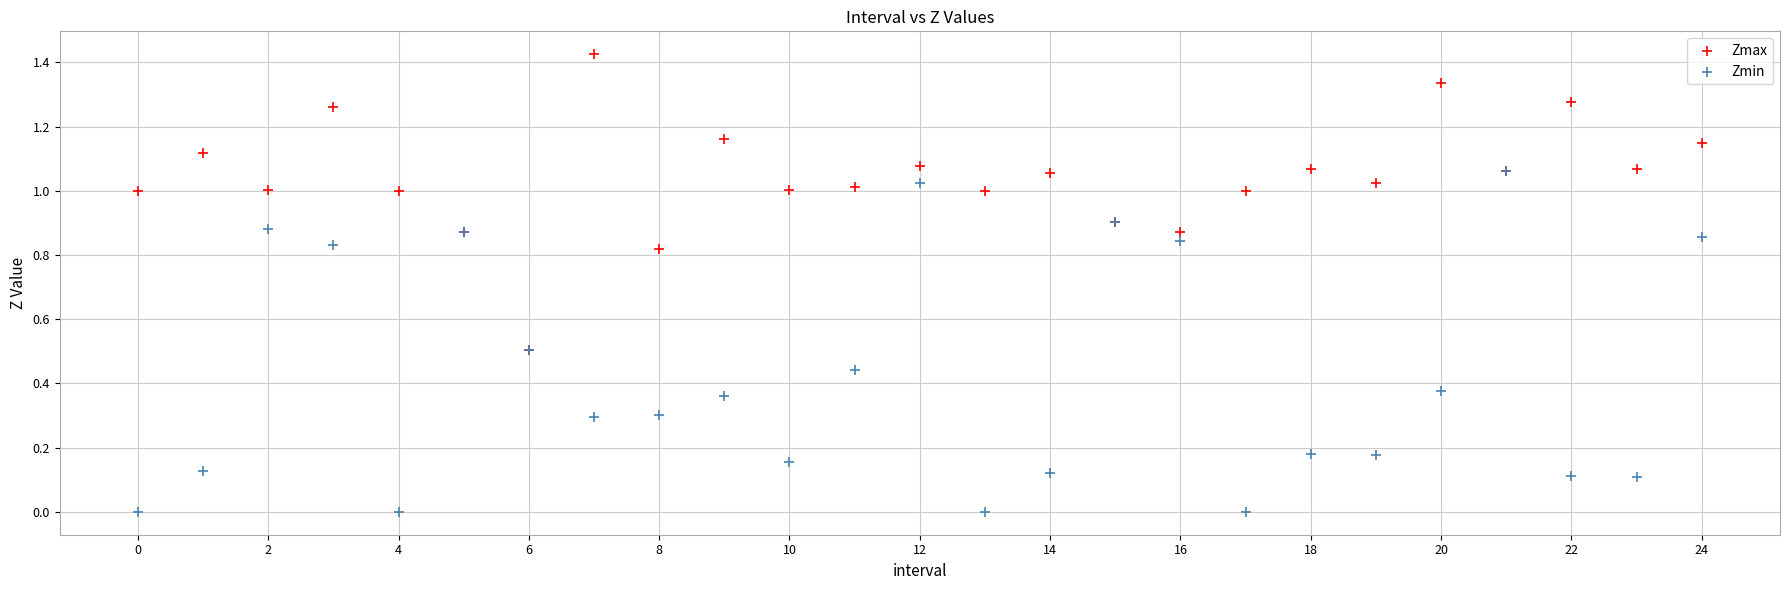

Which series reaches the maximum Y coordinate?

Zmax